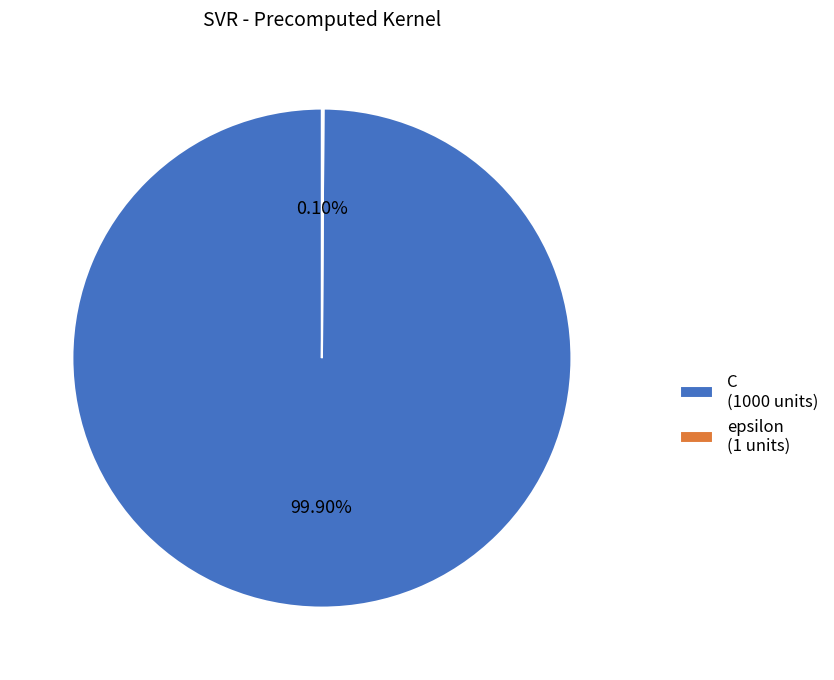

The C slice represents 100% of the pie. True or false?

True